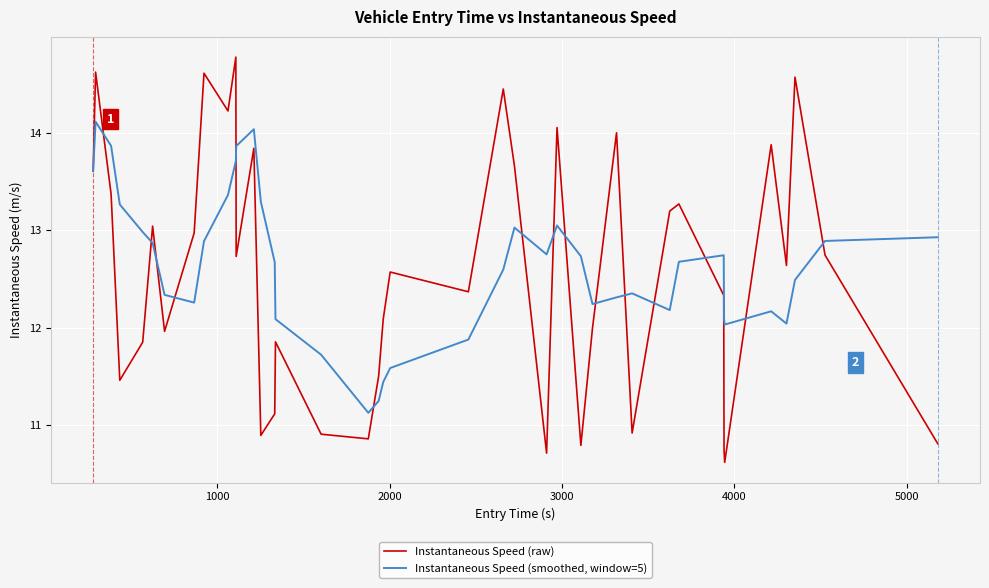

Does the chart have visible grid lines?

Yes